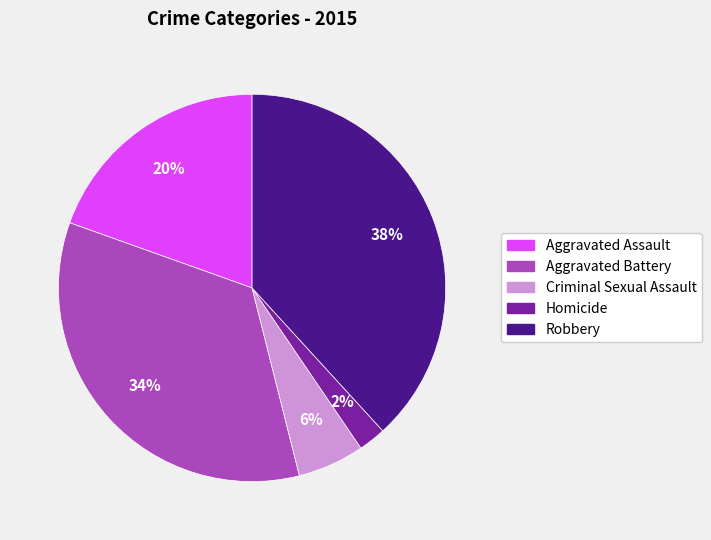

Between Aggravated Battery and Robbery, which is larger?

Robbery